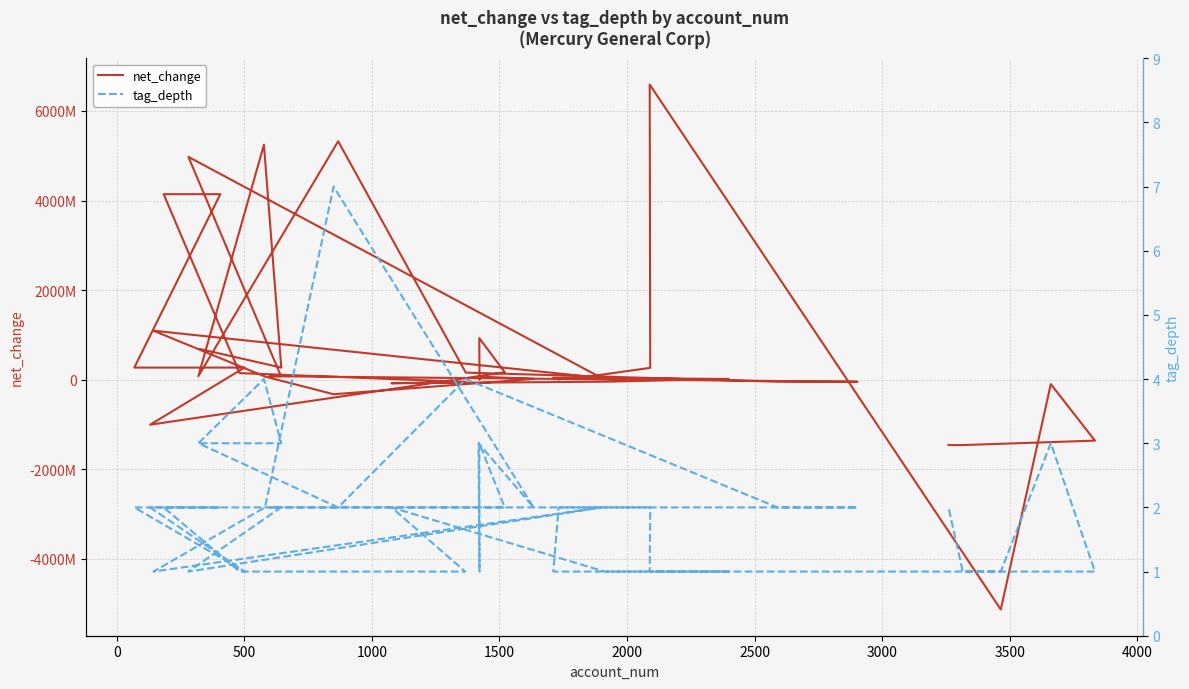

What is the value of the net_change point at the 40th from the left?

-1459263000